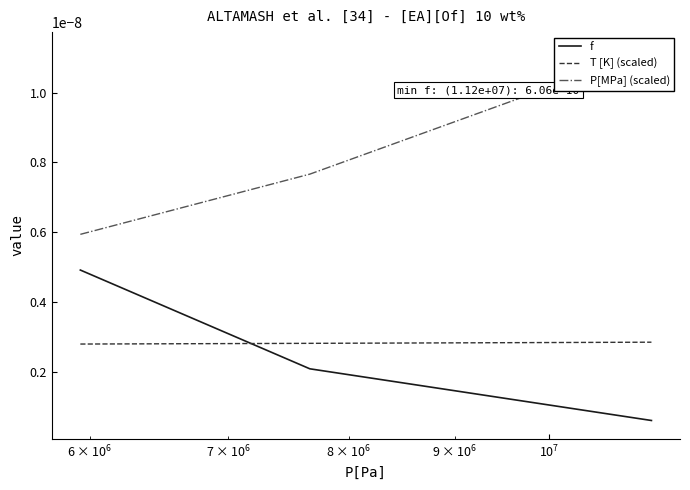

How many lines are shown in the chart?

3